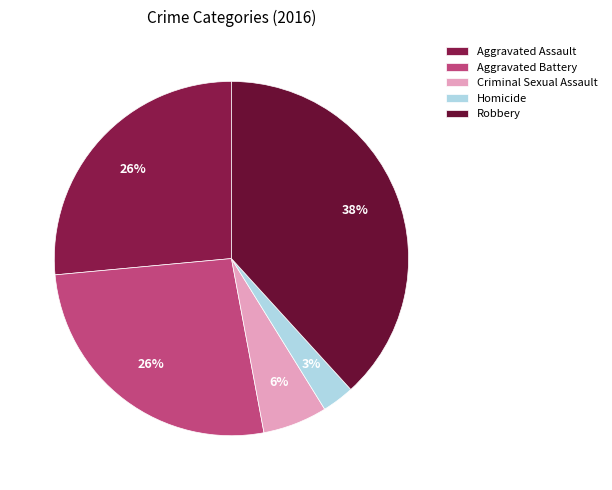

Count the number of slices in the pie.

5